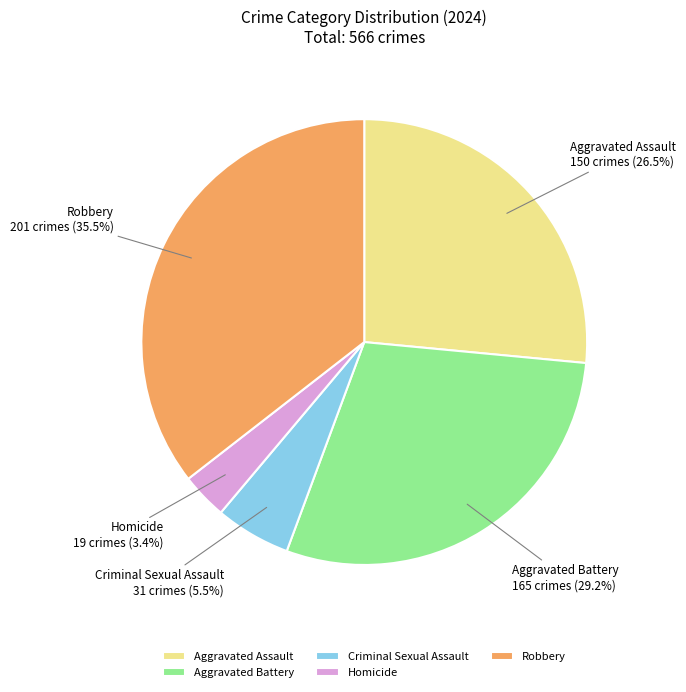

True or false: Aggravated Battery accounts for 29% of the total.

True